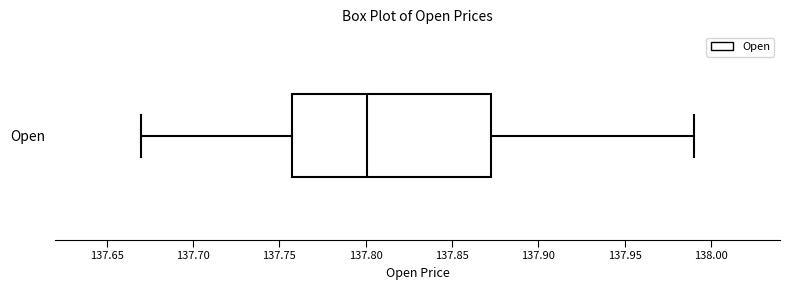

Transcribe this box plot: give where the median line is, the range the box spans, and where the two whiskers end, as read against the x-axis. The values are not printed on the chart, so give them approximately, as read against the axis.

median 137.800, box 137.760 to 137.875, whiskers 137.670 to 137.990